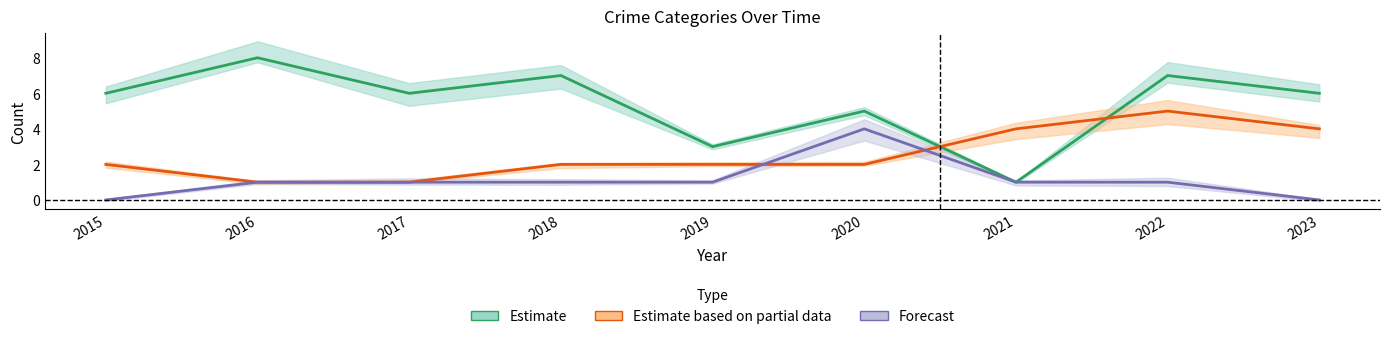

True or false: Estimate and Forecast intersect in this chart.

False